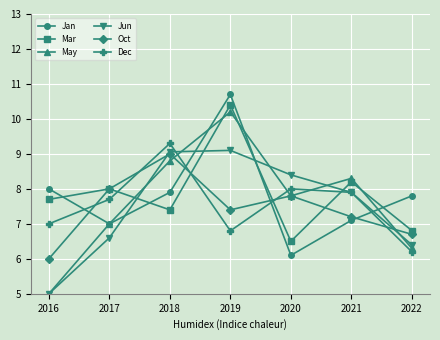

True or false: Oct has a value of 3.6 at 2022.

False